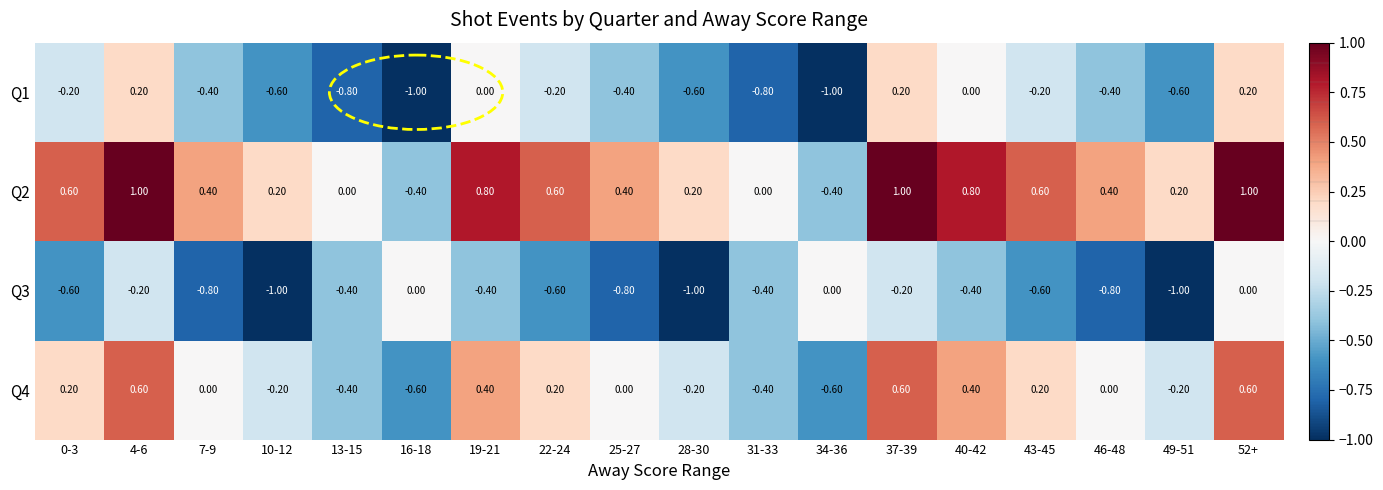

Which series has the widest spread of values?

Q2